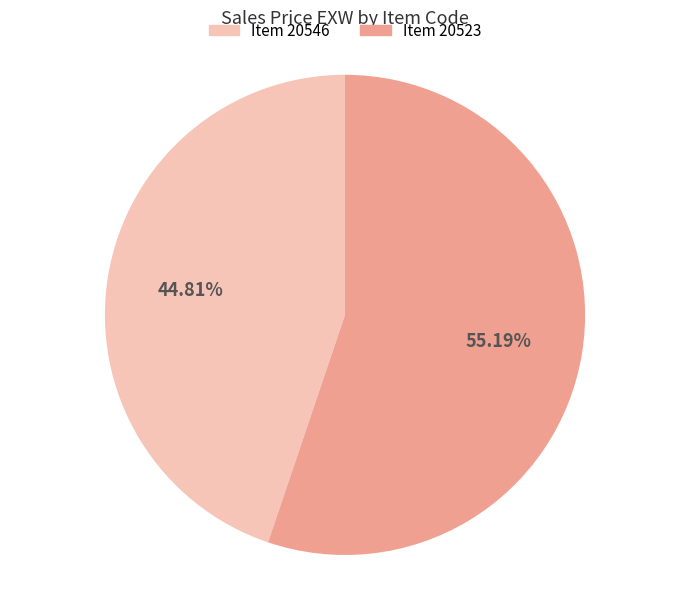

Is there a majority slice in this chart?

Yes